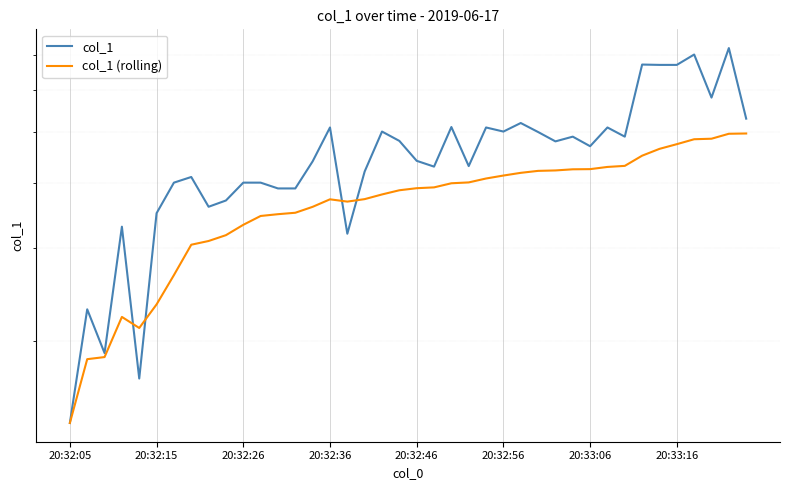

Reading right to left, what are all the values shown in this chart?

col_1: 52.9	72.0	58.0	70.0	66.9	66.9	67.0	48.9	50.9	46.9	48.9	47.9	49.9	51.9	50.0	50.9	43.0	51.0	42.9	44.0	48.0	50.0	42.0	32.0	50.9	43.9	39.0	39.0	40.0	40.0	37.0	36.0	41.0	40.0	35.0	17.0	33.0	19.0	23.0	14.0
col_1 (rolling): 49.6	49.5	48.5	48.4	47.3	46.4	45.0	43.0	42.8	42.4	42.4	42.2	42.1	41.8	41.3	40.7	40.0	39.9	39.2	39.0	38.7	38.0	37.2	36.8	37.2	36.0	35.1	34.9	34.6	33.3	31.8	31.0	30.5	26.7	23.5	21.2	22.2	18.7	18.5	14.0